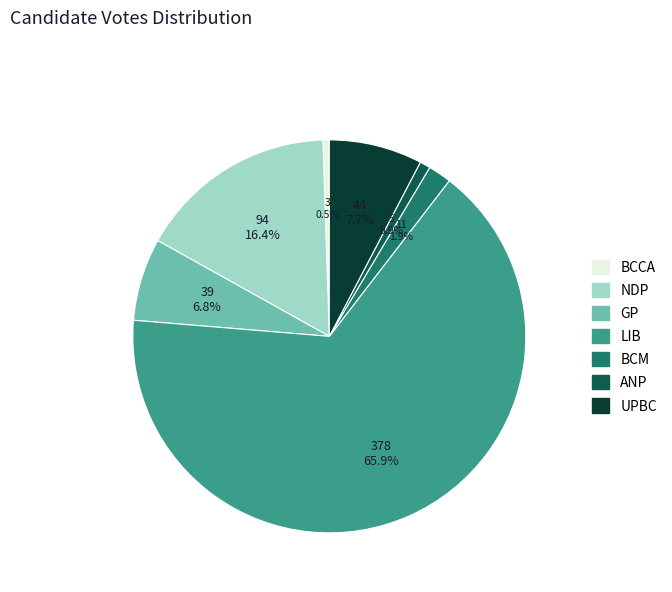

Does any single category account for the majority?

Yes